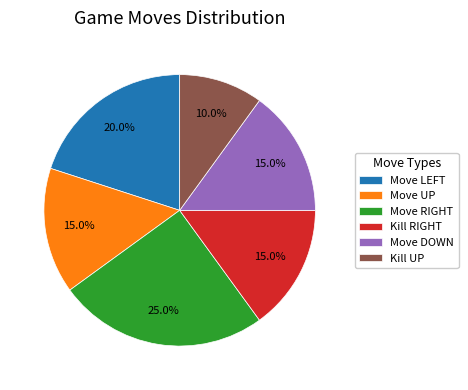

The Kill UP slice represents 25% of the pie. True or false?

False